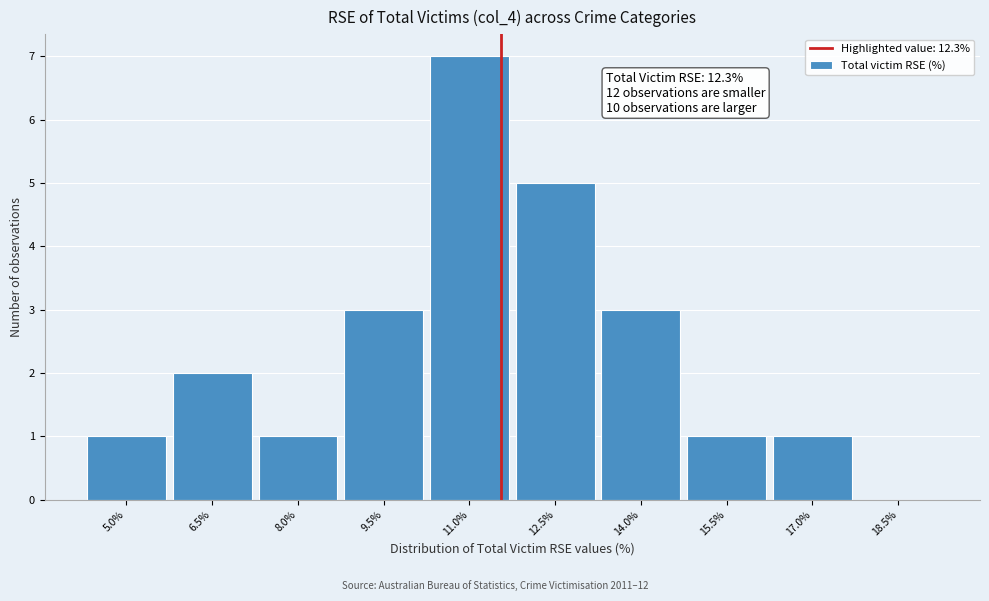

Is it true that the value at 9.5% is 4?

False